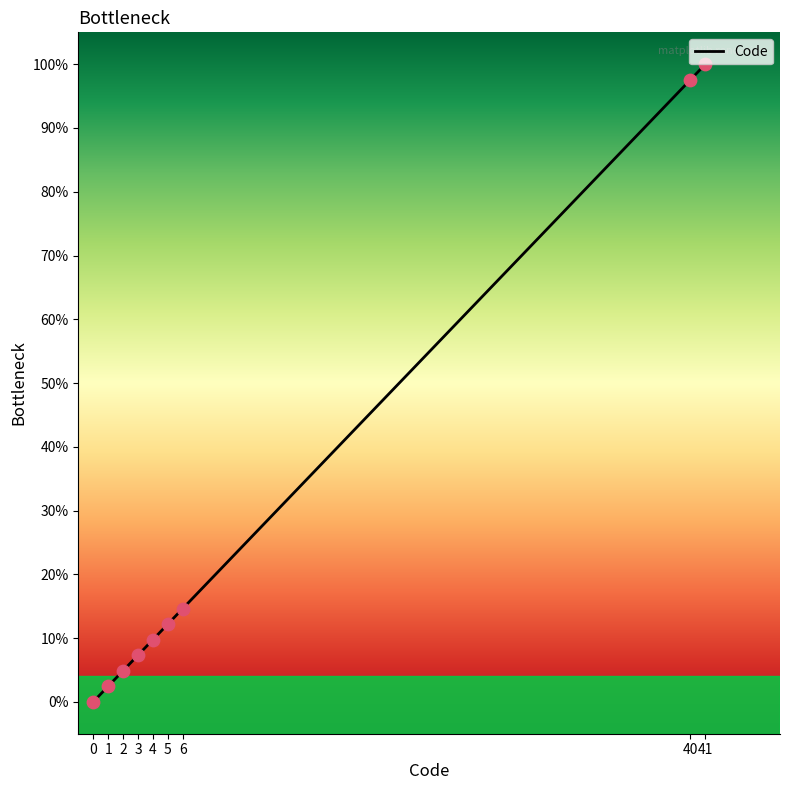

Which has a higher value, 6 or 1?

6